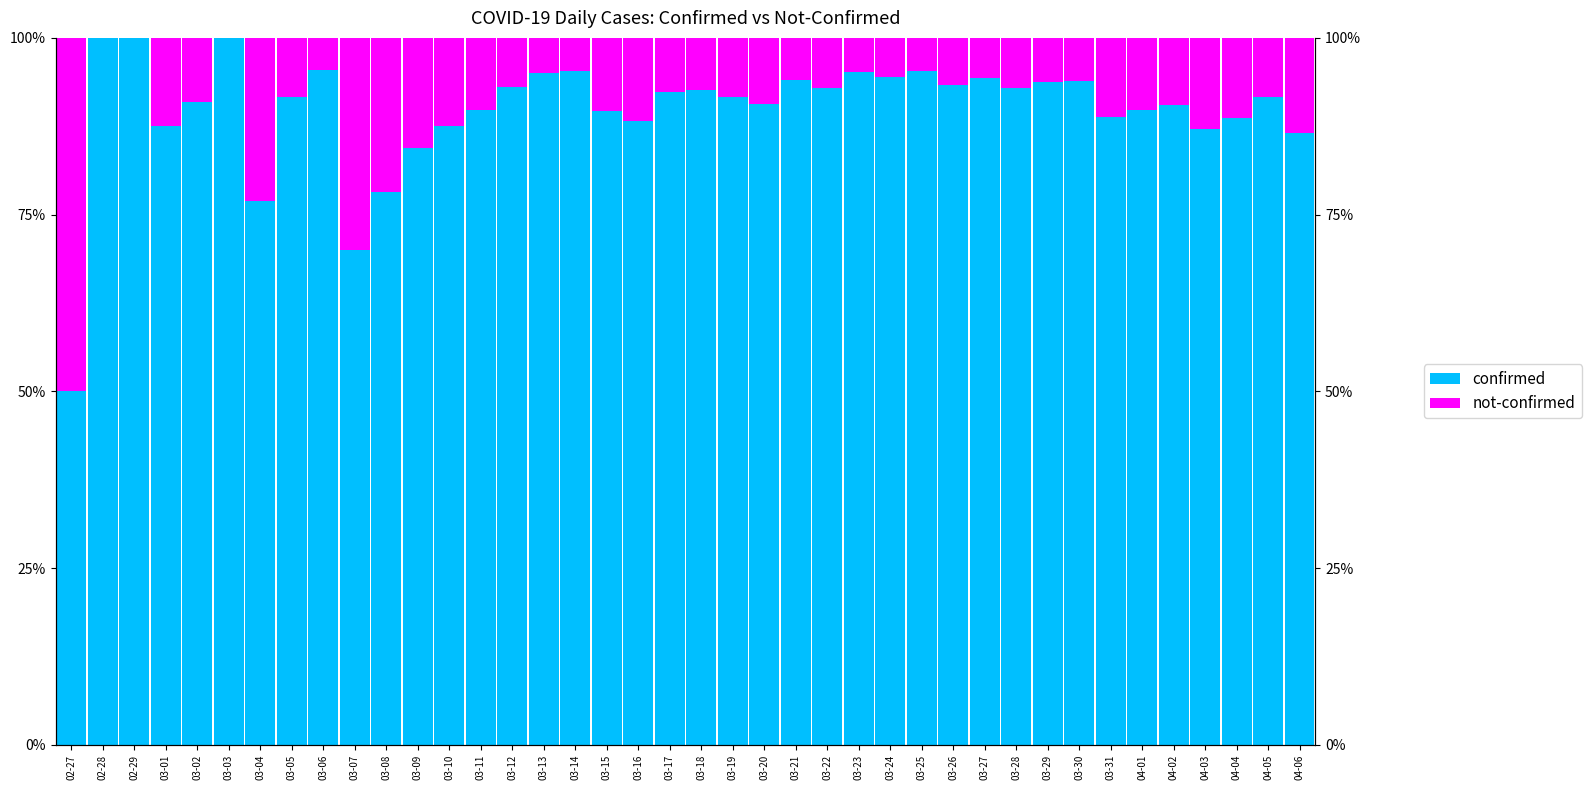

Count the number of categories in the chart.

40